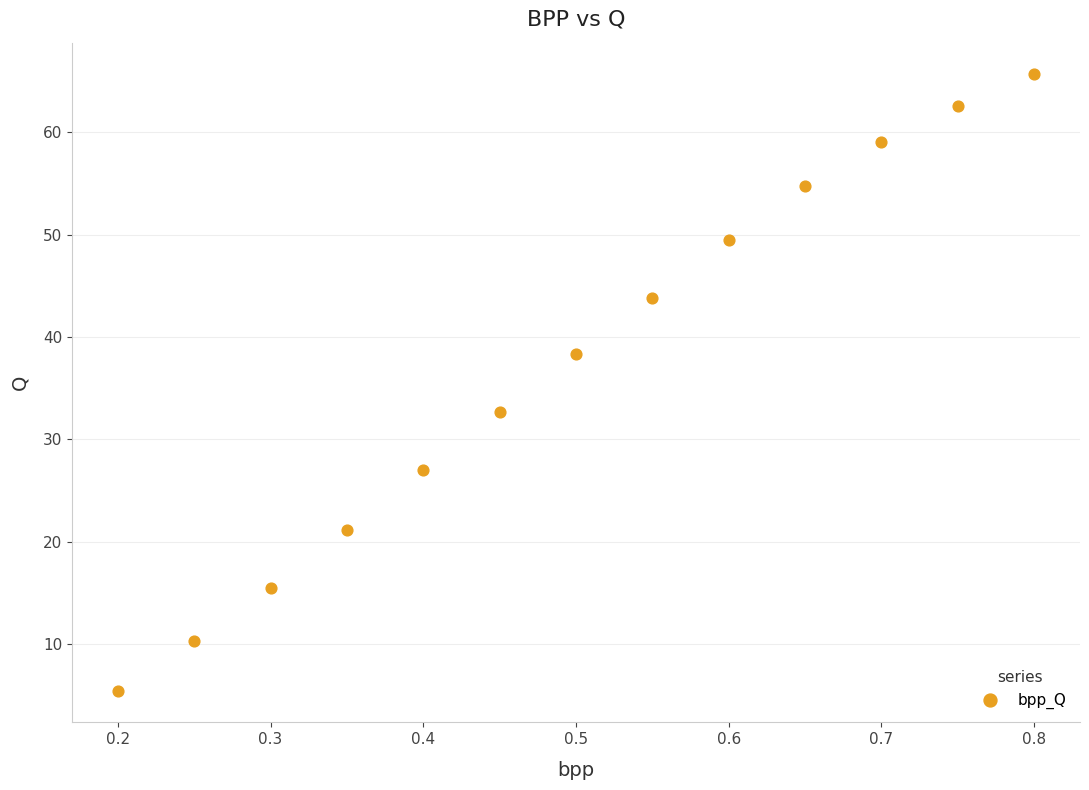

What is the range of Y values (max minus min)?

60.4